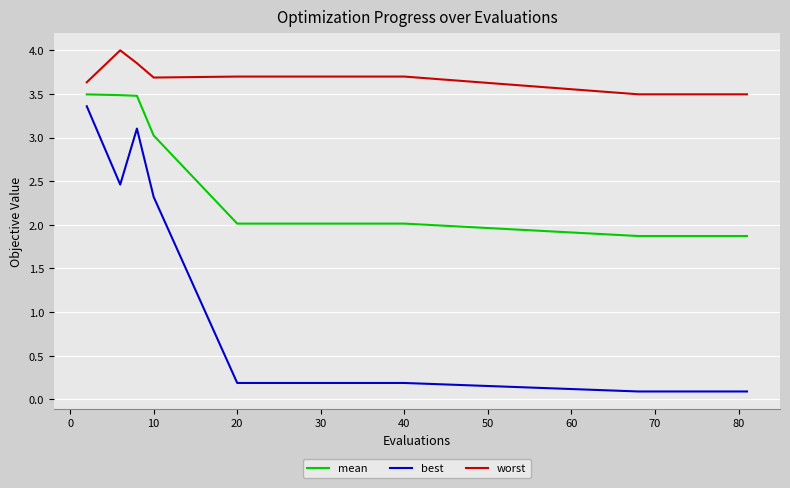

Rank the series by their average value, from lowest to highest.

best, mean, worst